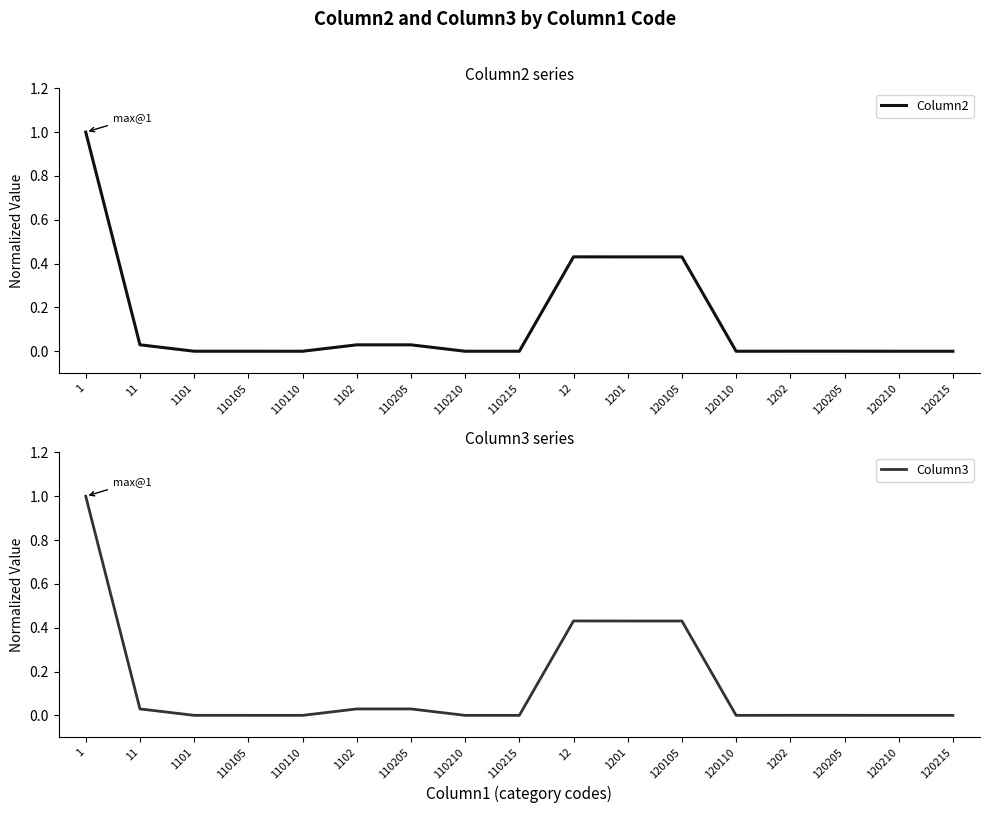

Which series has the largest range (max minus min)?

Column2